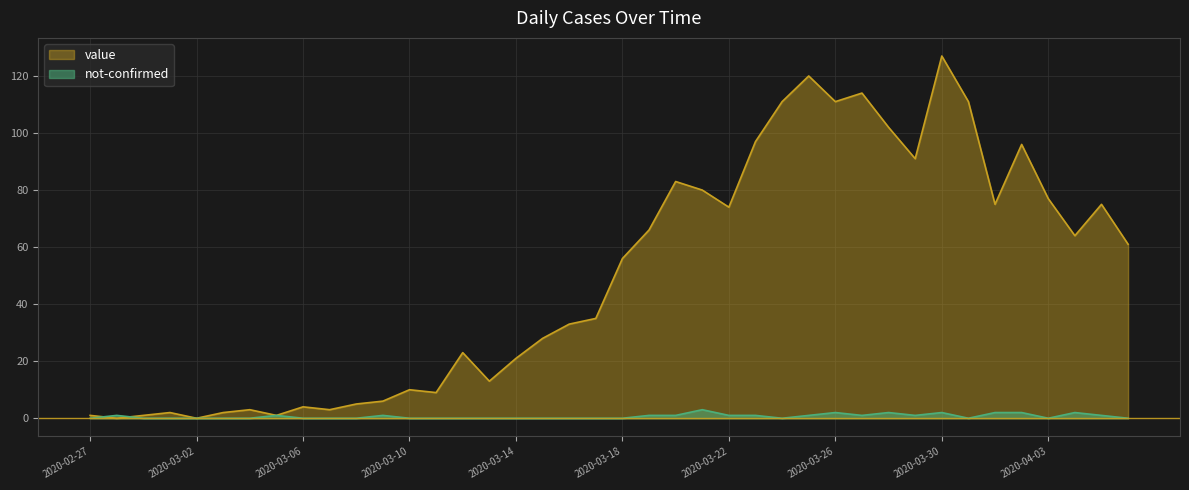

Which category has the lowest value in the value series?

2020-02-28